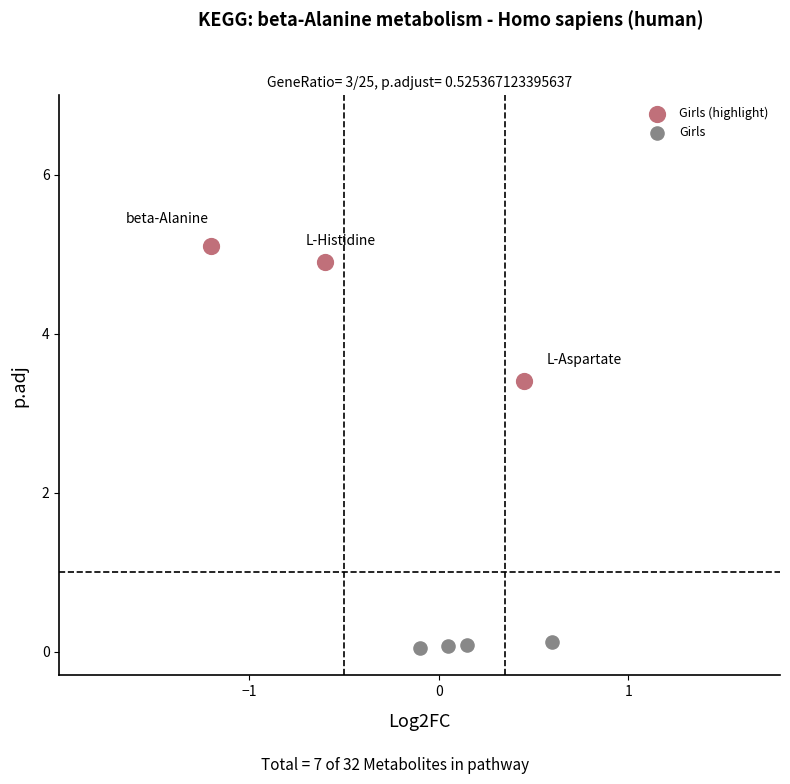

Which series has the largest Y range (max minus min)?

Girls (highlight)